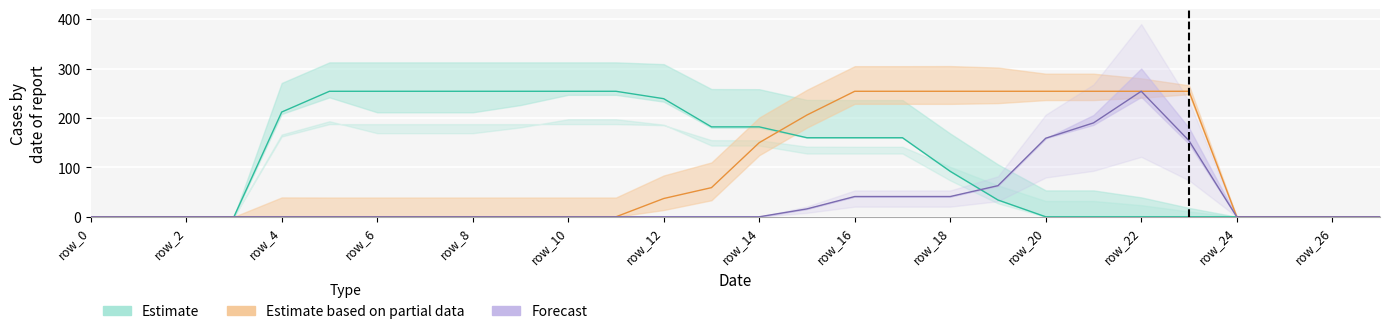

What is the sum of all Estimate based on partial data values?

2484